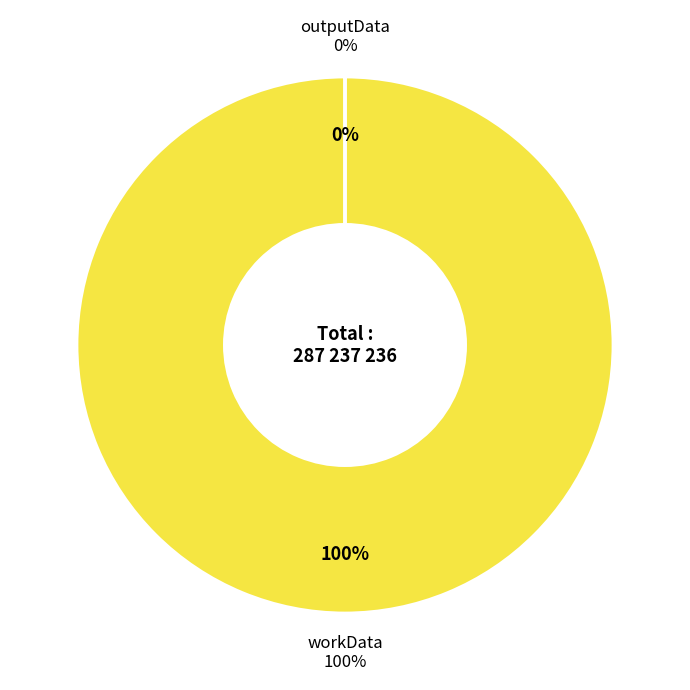

Is it true that workData is 100% of the pie?

True